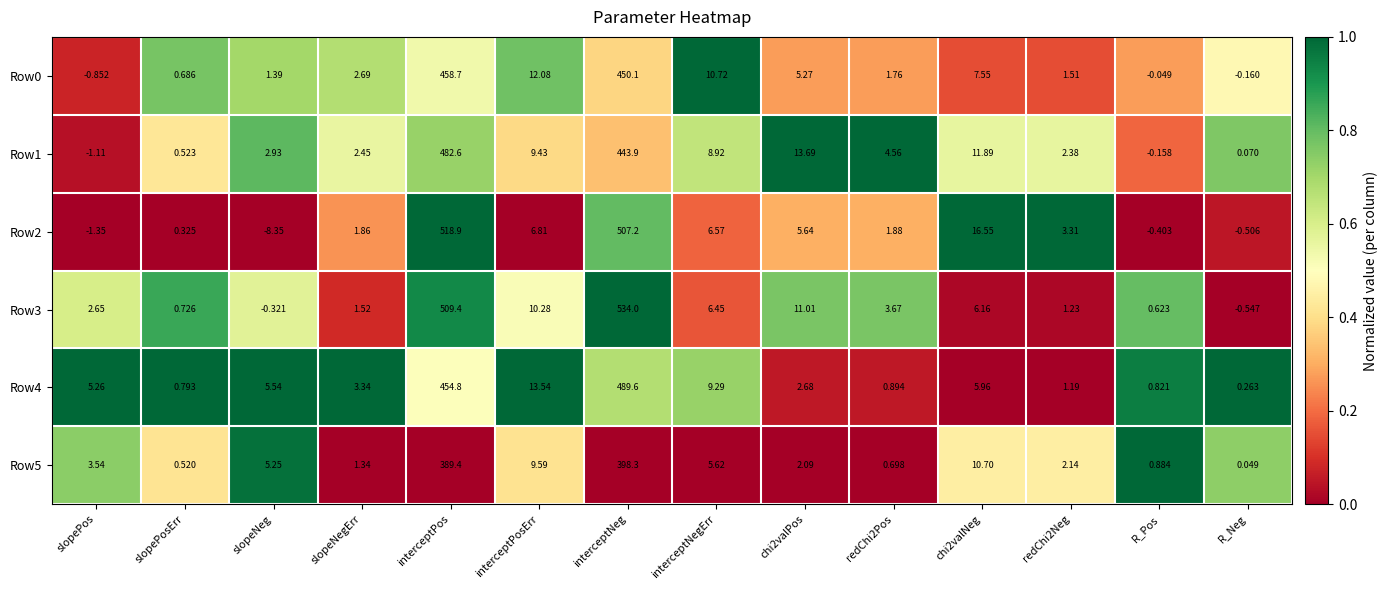

At which category is the sum across all series the highest?

interceptNeg